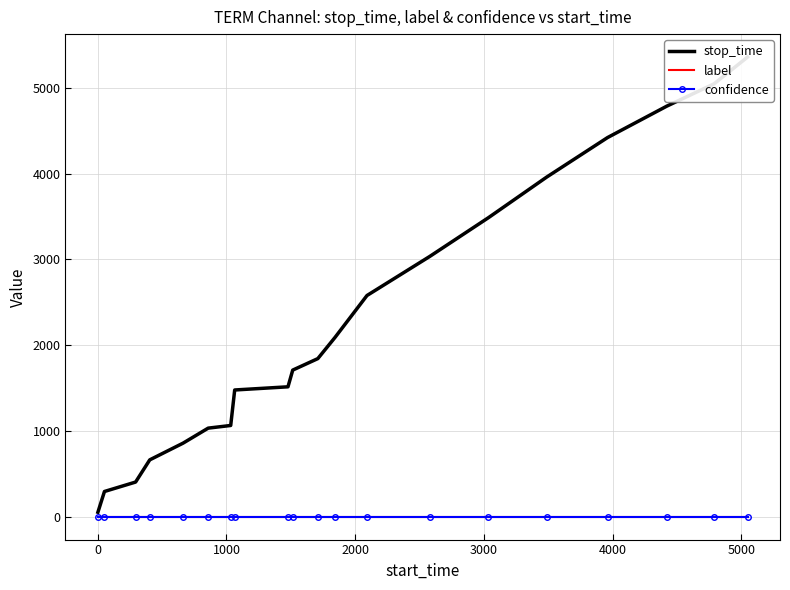

Reading left to right, what are all the values shown in this chart?

stop_time: 51.0	293.0	403.0	662.0	857.0	1032.0	1063.0	1477.0	1514.0	1709.0	1843.0	2091.0	2579.0	3035.0	3487.0	3960.0	4421.0	4788.0	5048.0	5360.0
label: 0.0	0.0	0.0	0.0	0.0	0.0	0.0	0.0	0.0	0.0	0.0	0.0	0.0	0.0	0.0	0.0	0.0	0.0	0.0	0.0
confidence: 0.7	0.7	0.7	0.7	0.7	0.7	0.7	0.7	0.7	0.7	0.7	0.7	0.7	0.7	0.7	0.7	0.7	0.7	0.7	0.7